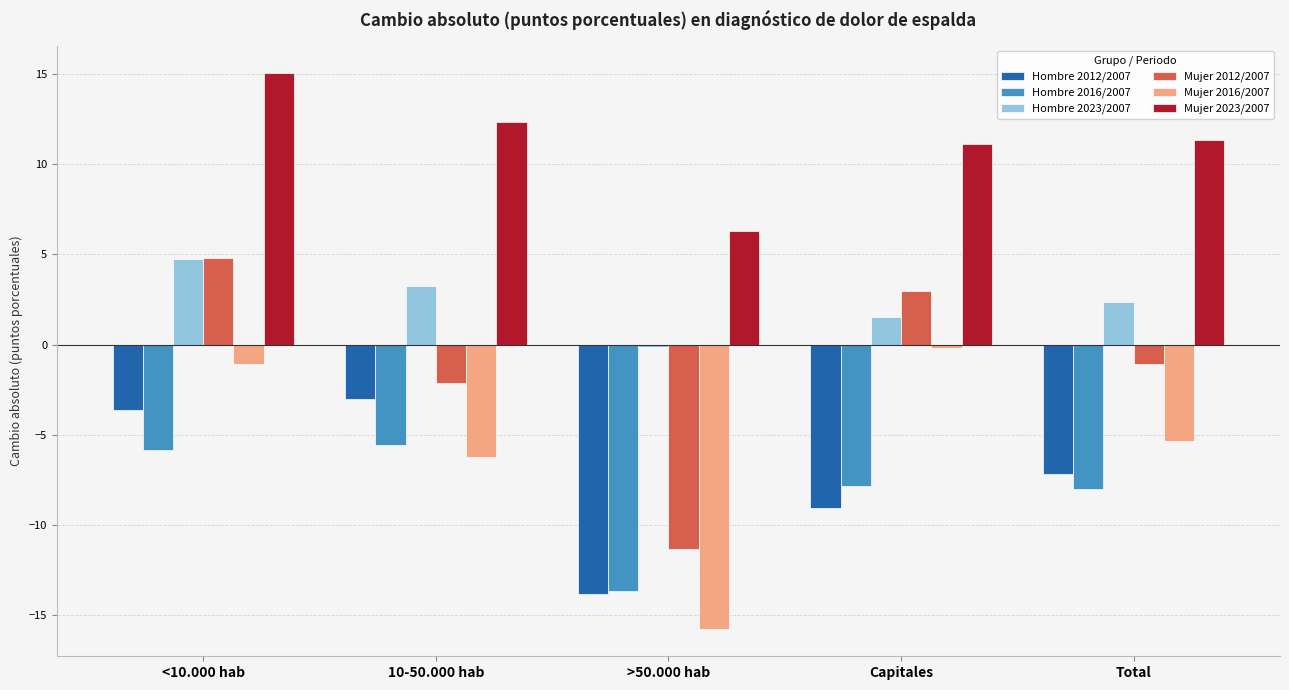

The Mujer 2012/2007 series shows 1.2 at Capitales. True or false?

False